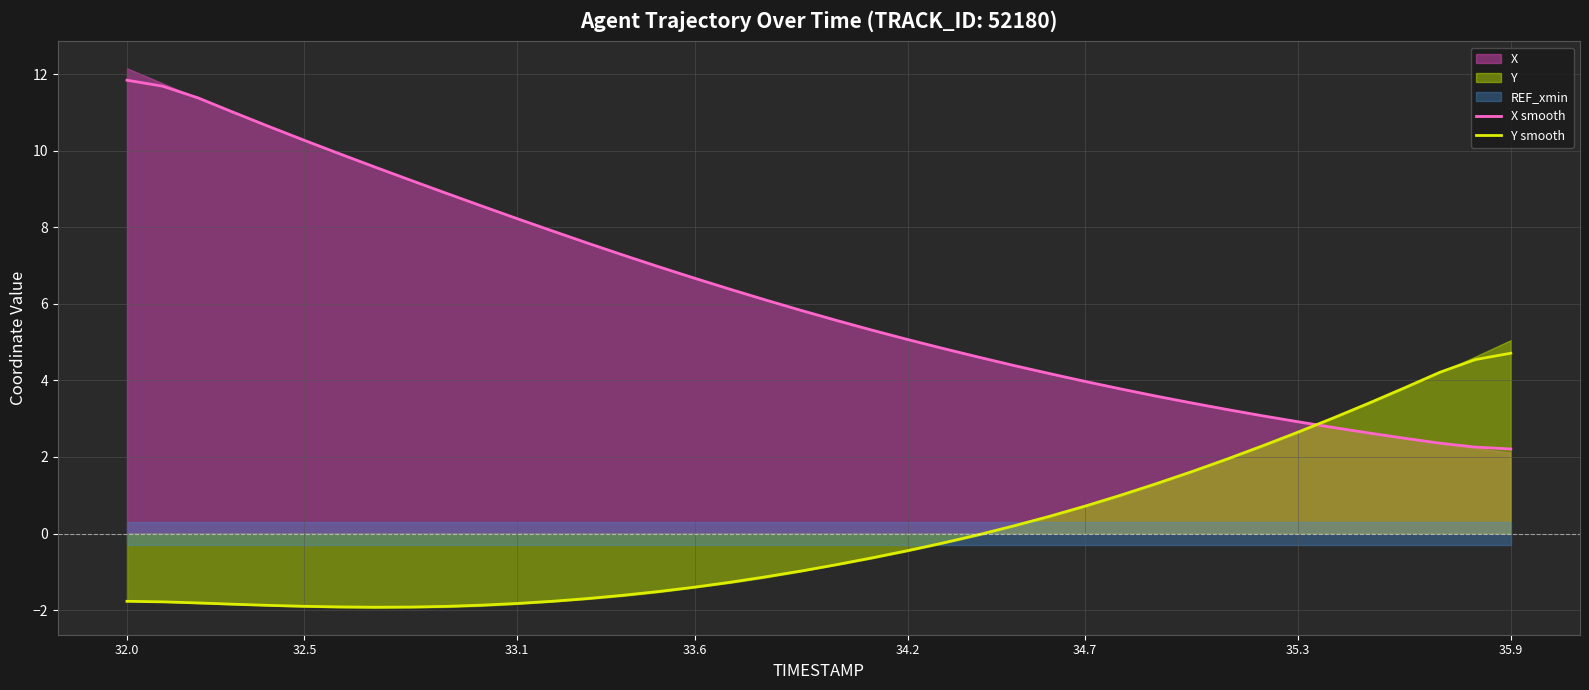

Which category has the highest value across all series?

32.0